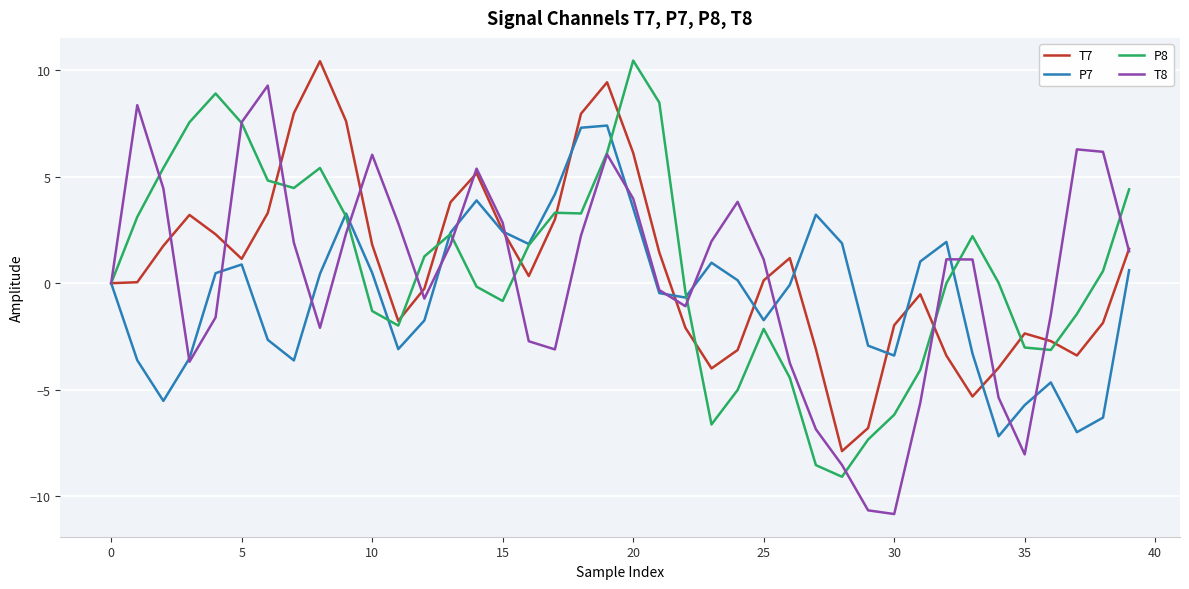

What is the maximum value for T8?

9.3